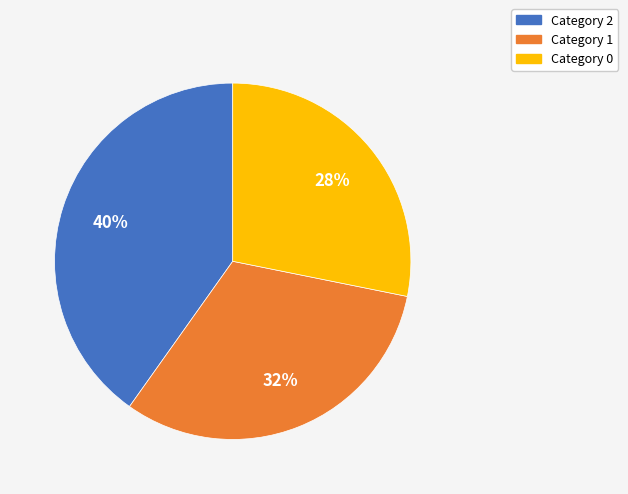

To the nearest percent, what is the difference between the largest and smallest slice percentages?

12%